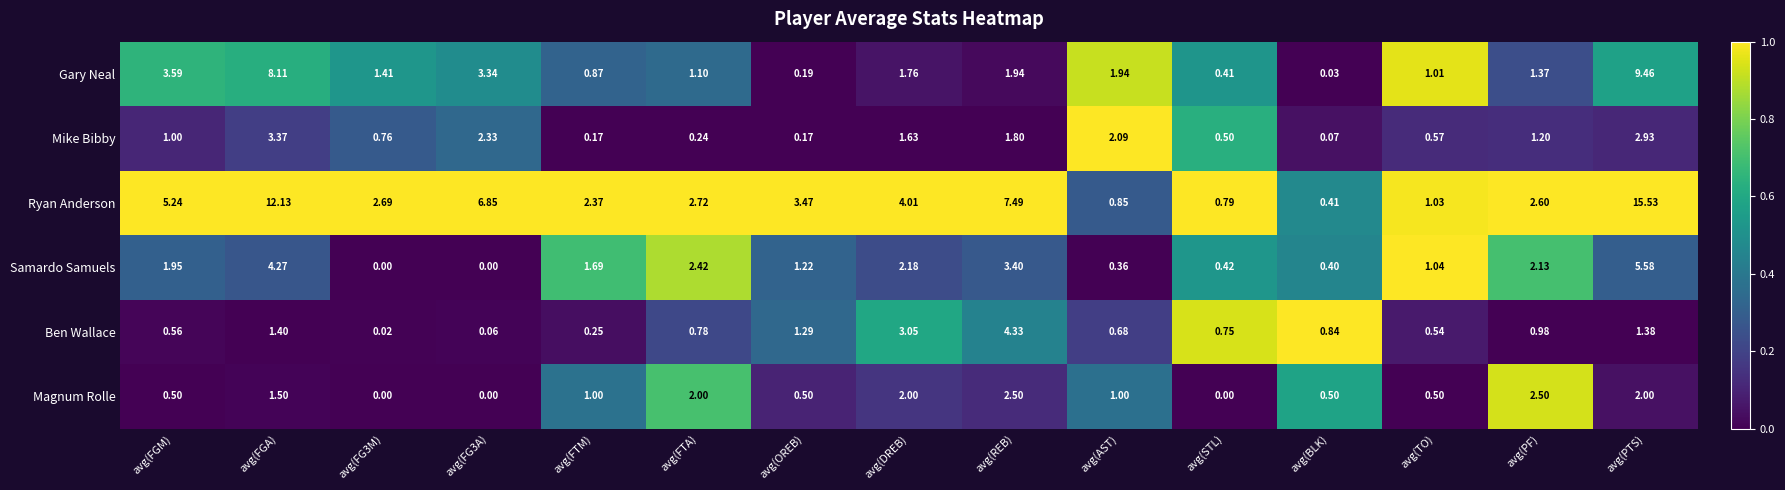

Which series has the widest spread of values?

Ryan Anderson